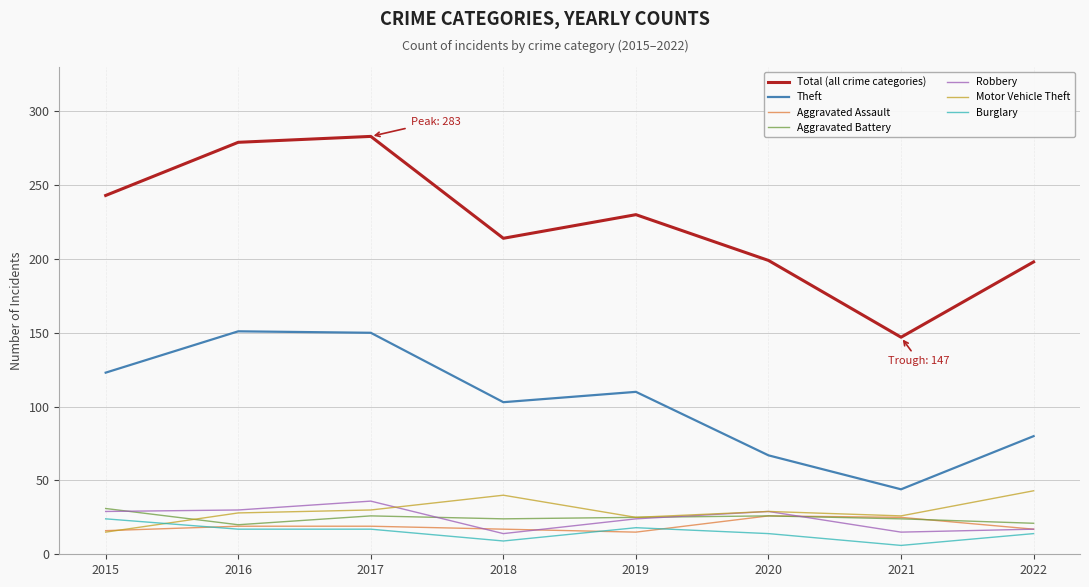

What is the spread (max minus min) of values at 2020?

185